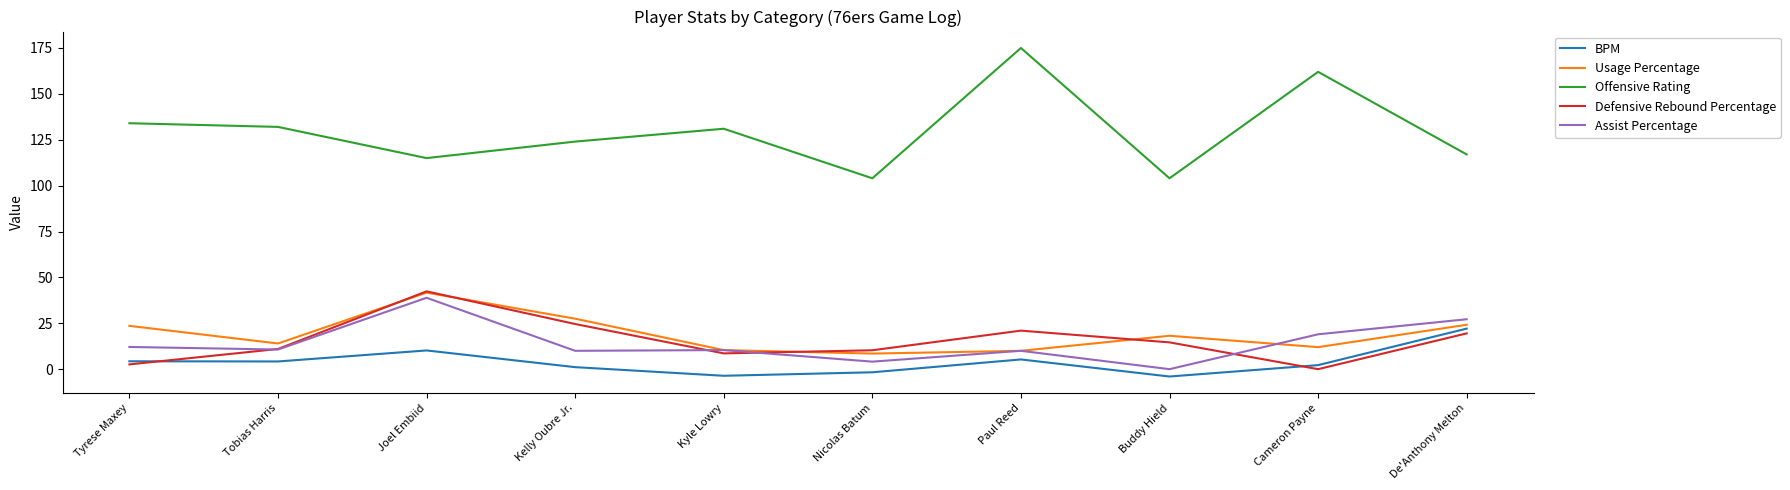

True or false: Offensive Rating has a value of 175.0 at Paul Reed.

True